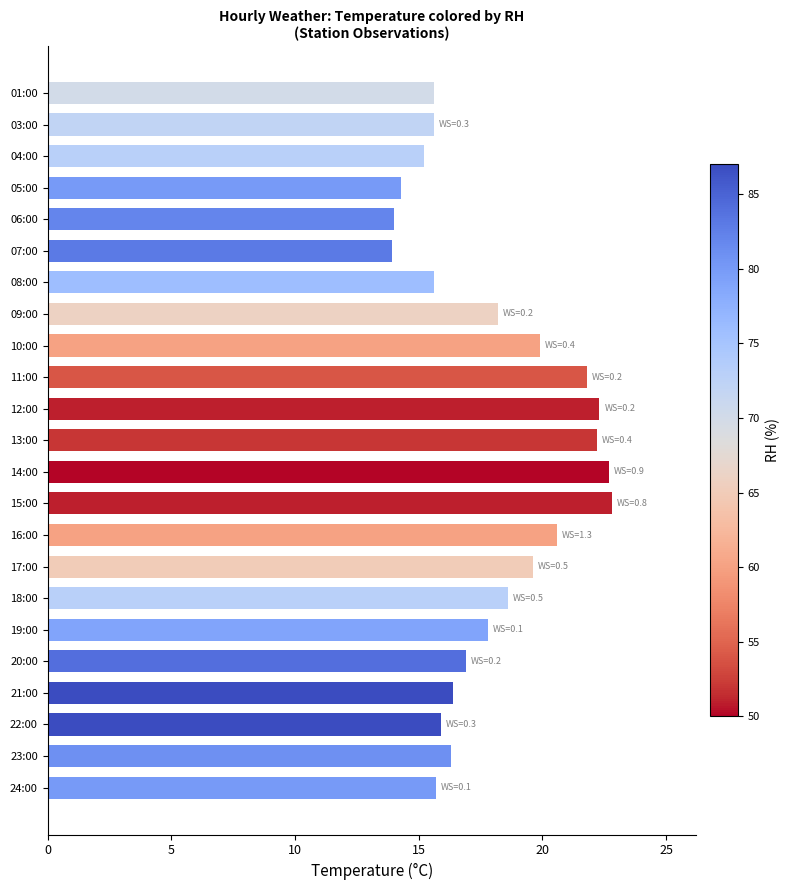

What is the label of the 9th bar from the top?

10:00